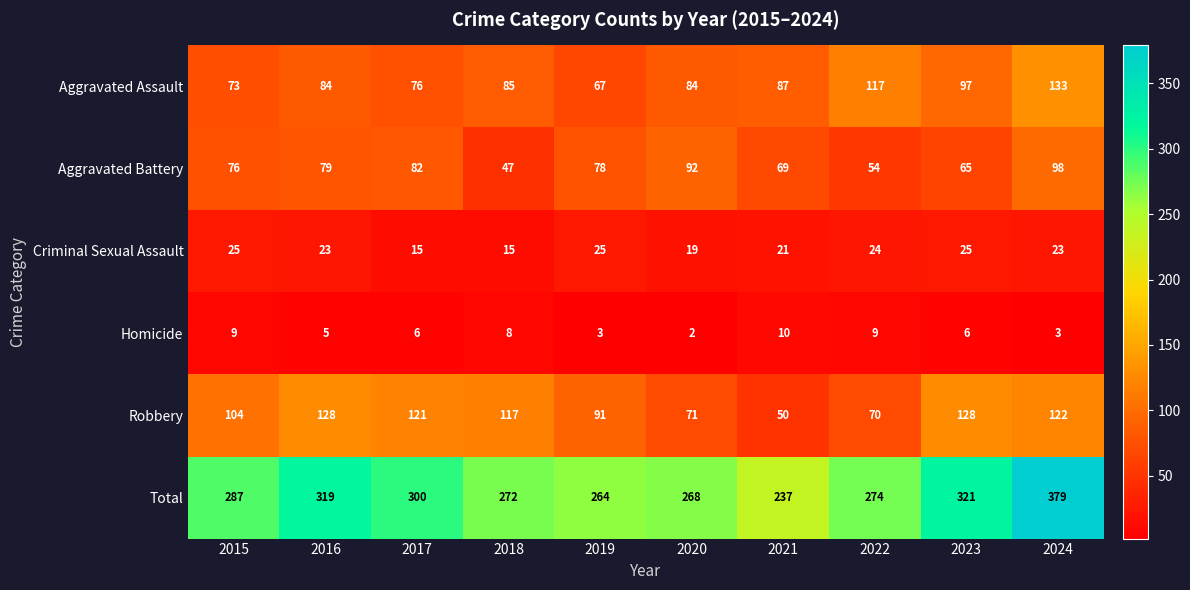

At how many categories does at least one series exceed 61?

10